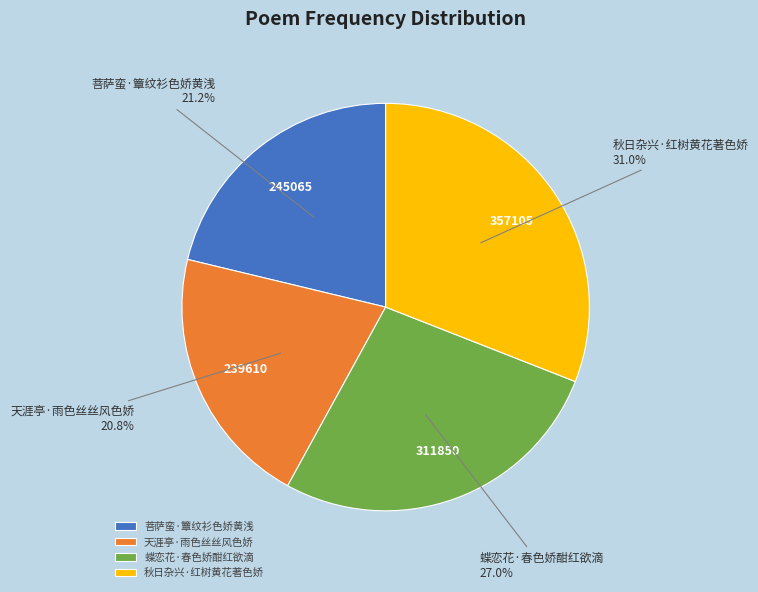

Approximately how many times larger is the value at 秋日杂兴·红树黄花著色娇 compared to 菩萨蛮·簟纹衫色娇黄浅?

1.5